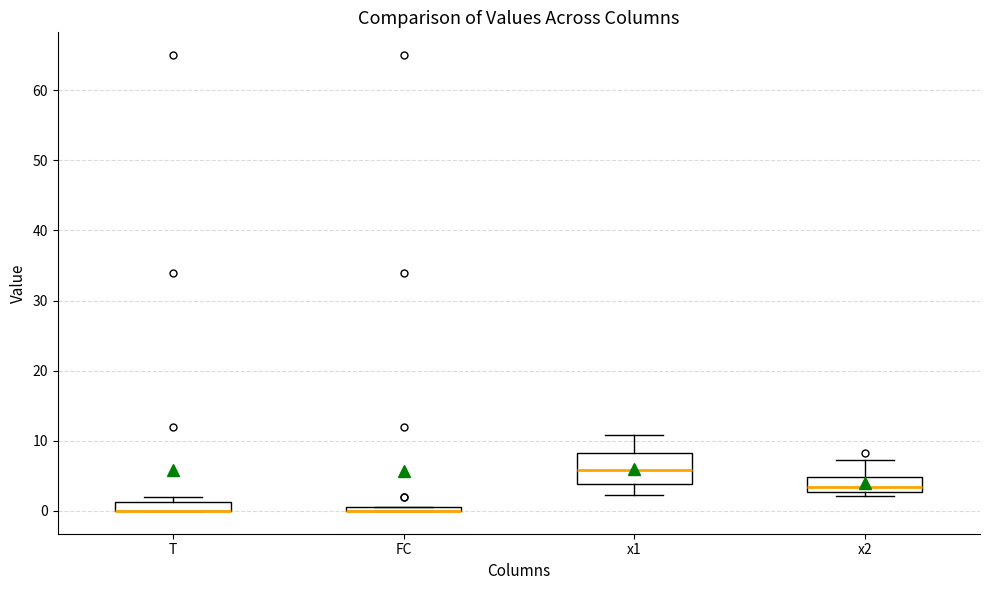

Which box is the tallest, from its lower edge to its upper edge?

x1